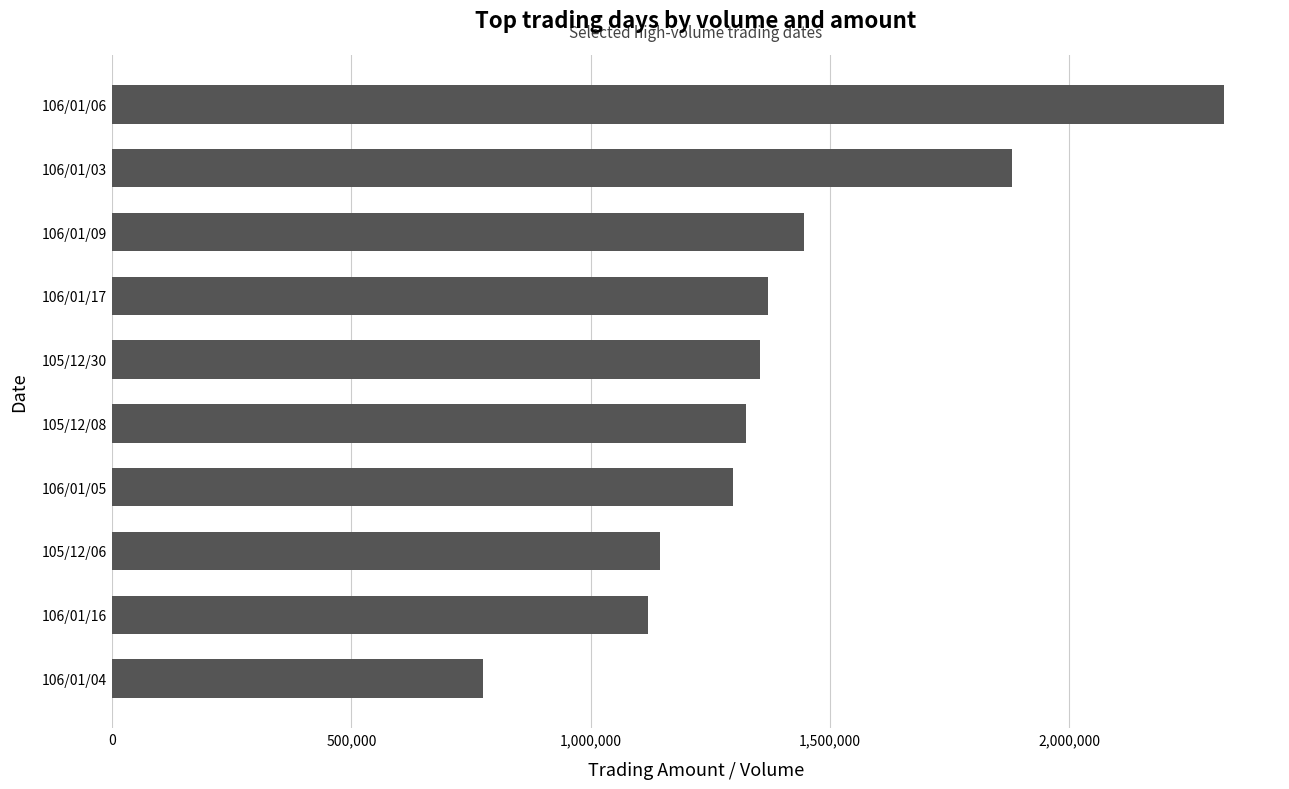

Reading top to bottom, extract all data points from this chart.

106/01/06=2324090	106/01/03=1880450	106/01/09=1446010	106/01/17=1369570	105/12/30=1354370	105/12/08=1325600	106/01/05=1297860	105/12/06=1145050	106/01/16=1120270	106/01/04=774210